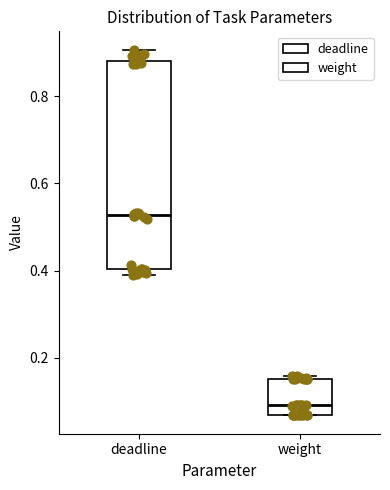

Where does the upper whisker of the box for deadline end on the y-axis? The values are not printed on the chart, so give them approximately, as read against the axis.

0.90